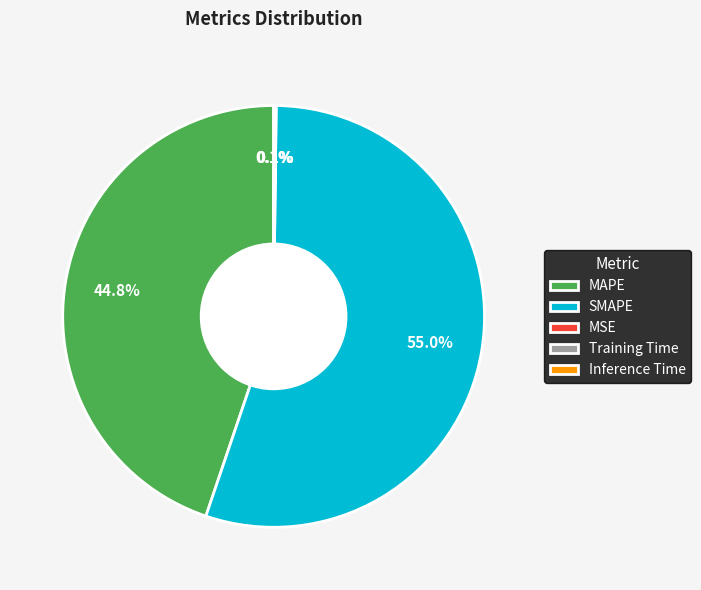

What is the largest slice in the pie chart?

SMAPE